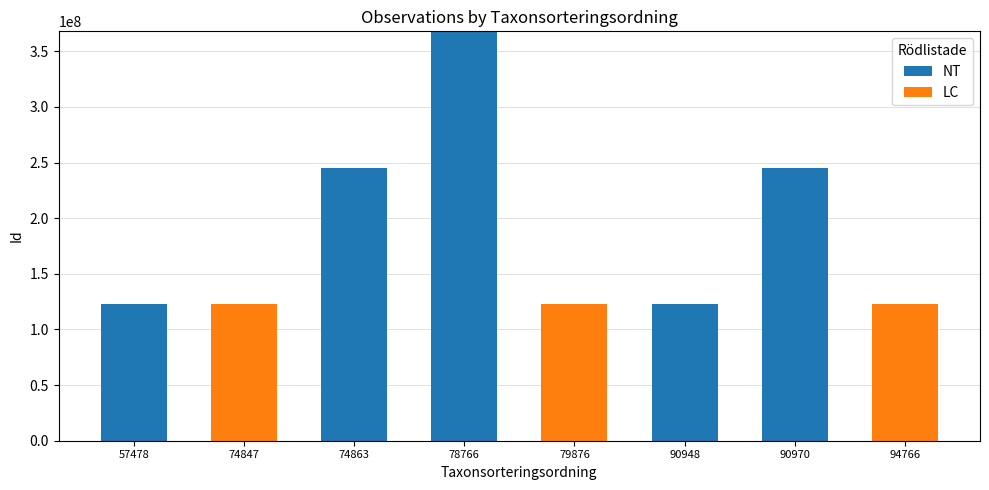

What is the sum of all NT values?

1103821246